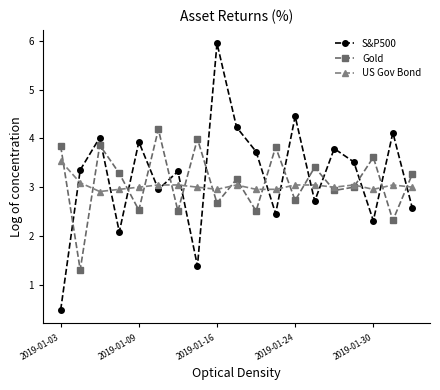

How many lines are shown in the chart?

3